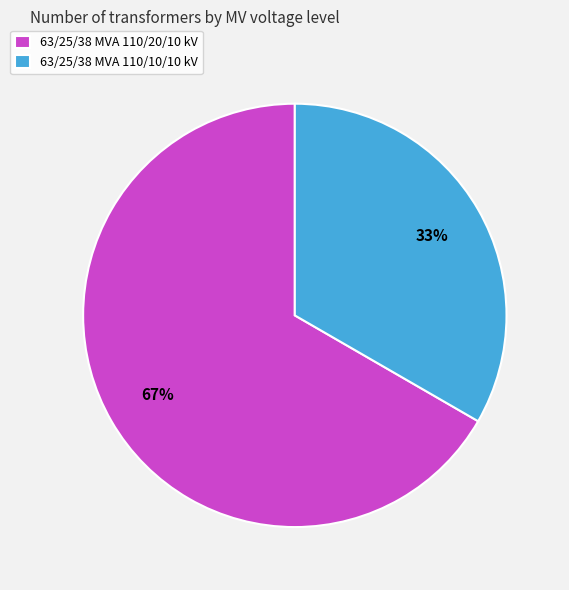

Do 63/25/38 MVA 110/10/10 kV and 63/25/38 MVA 110/20/10 kV together represent more than half of the pie?

Yes